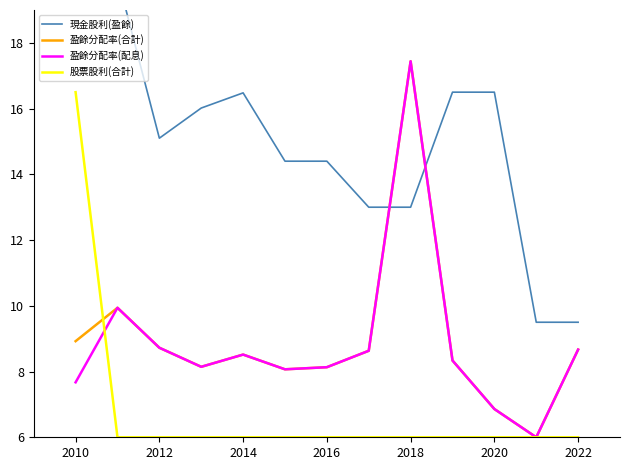

How many values in the 股票股利(合計) series exceed 6?

1